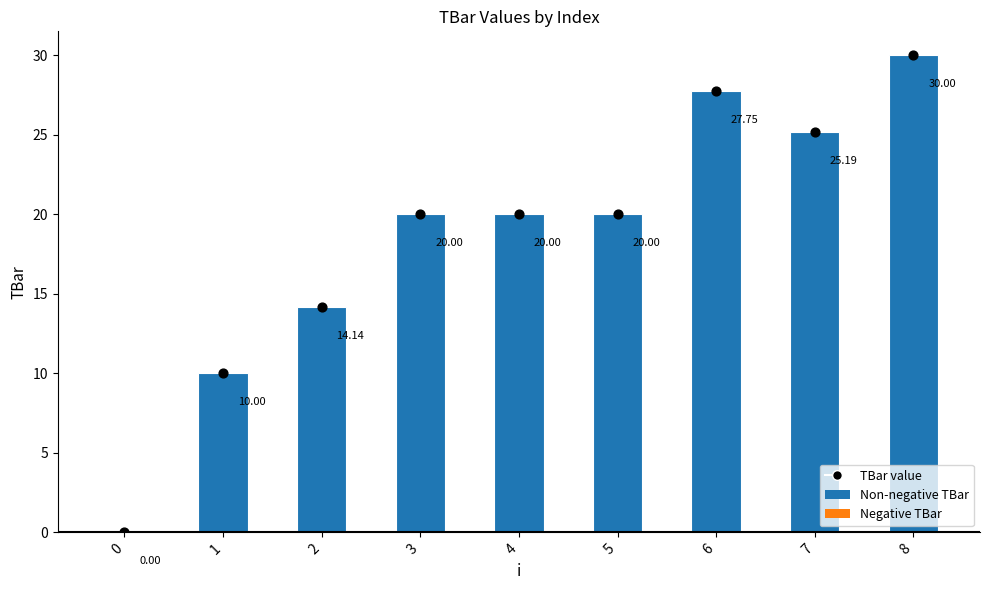

Which series contains the highest Y value?

TBar